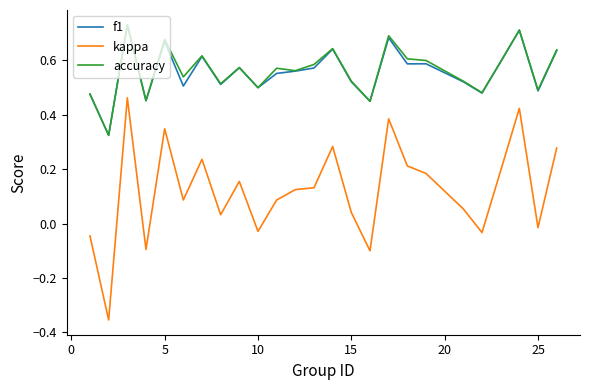

Which series has the largest range (max minus min)?

kappa